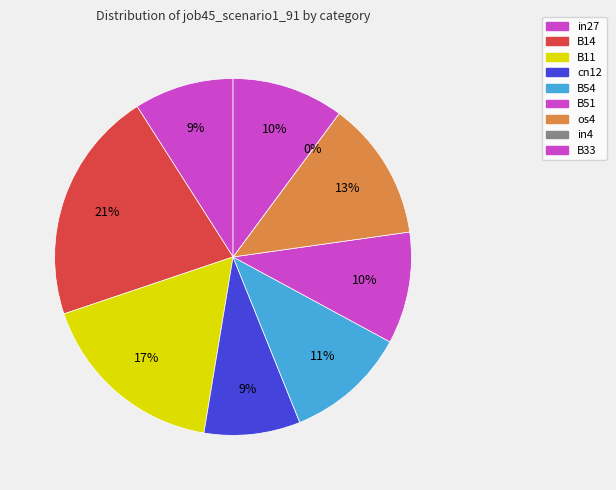

To the nearest percent, what is the difference between the largest and smallest slice percentages?

21%